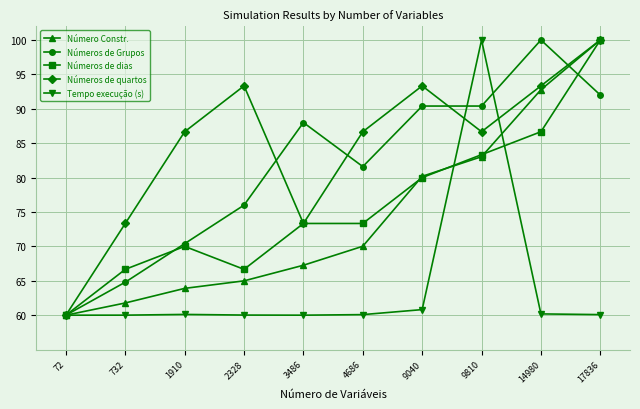

What is the difference between the highest and lowest values at 2328?

33.3